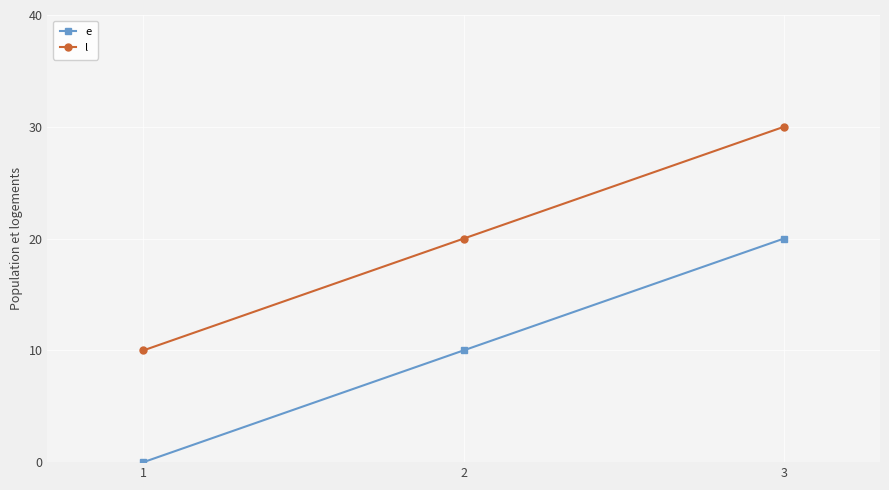

Rank the series by their maximum value, from highest to lowest.

l, e